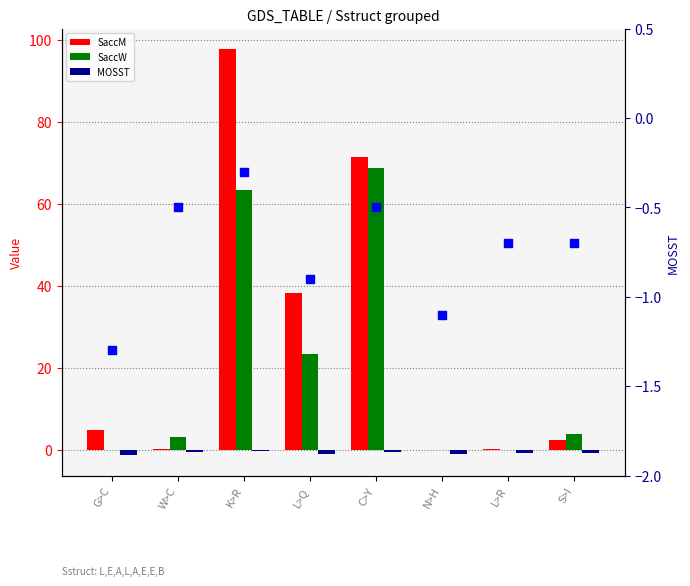

Which series has the largest total across all categories?

SaccM